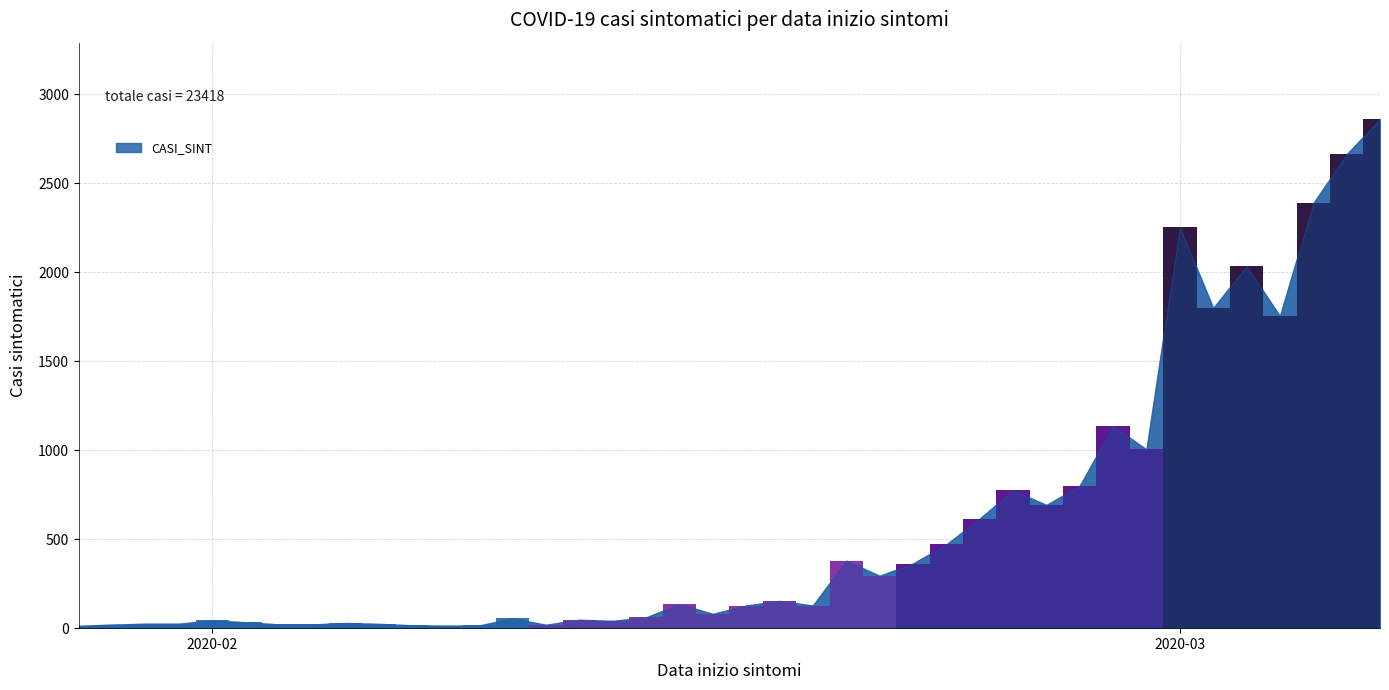

What is the sum of all values?

23418